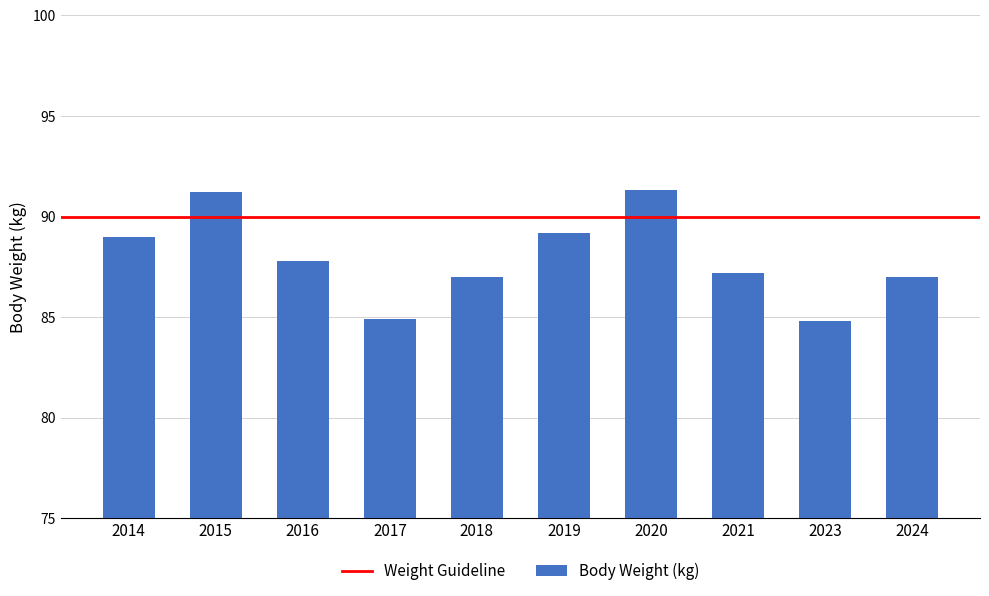

Is it true that the value at 2020 is 44.1?

False